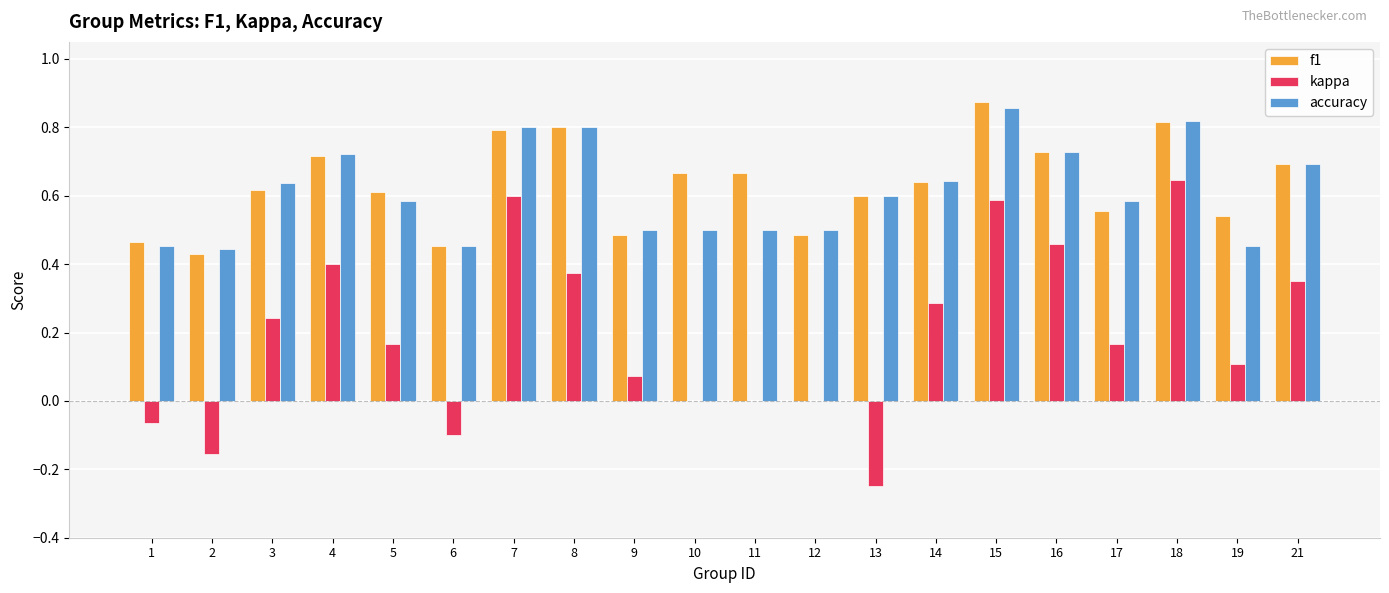

At which label does accuracy reach its peak?

15